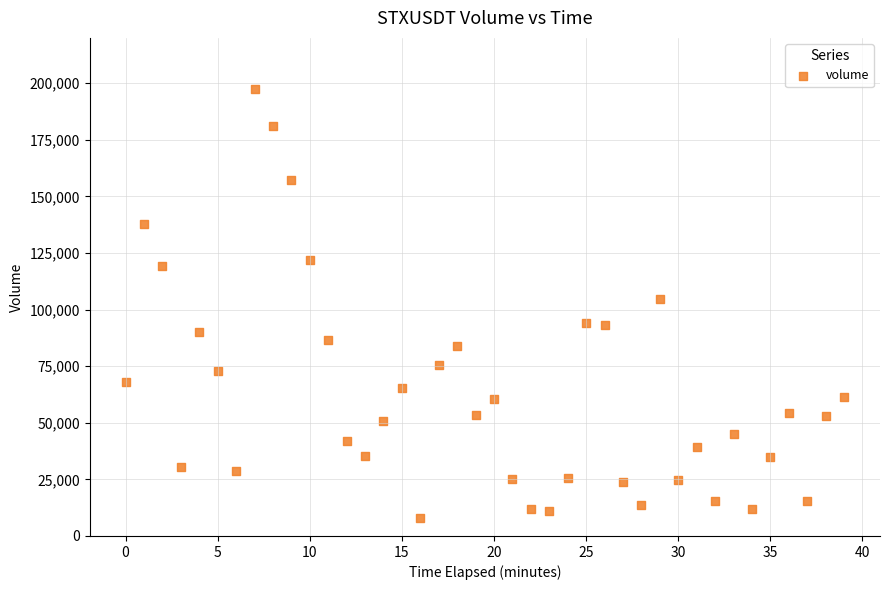

What is the range of Y values (max minus min)?

189356